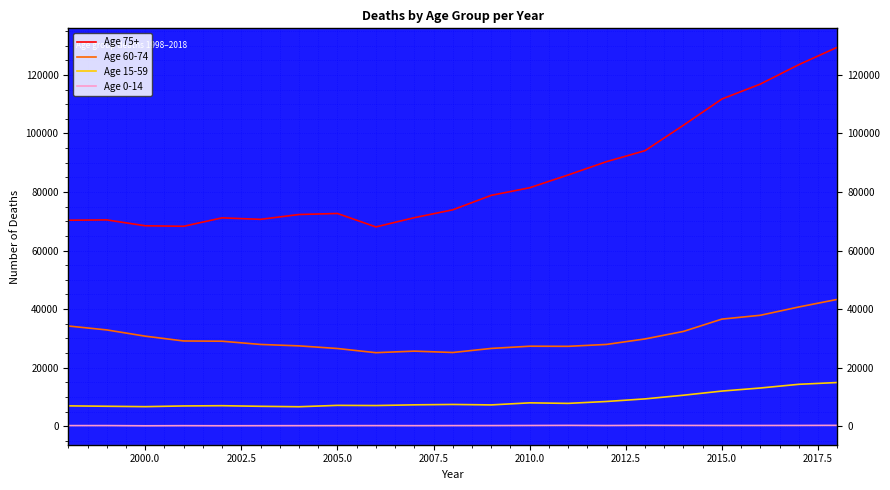

Is this an area chart (filled region under the line)?

No